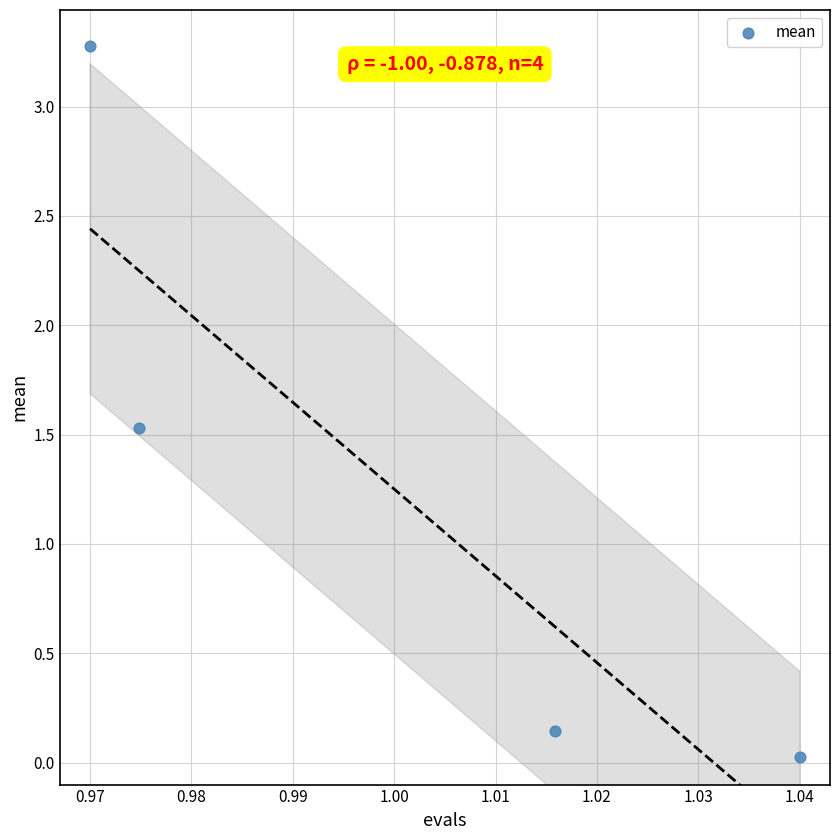

What Y value in the scatter plot is closest to 1?

1.5